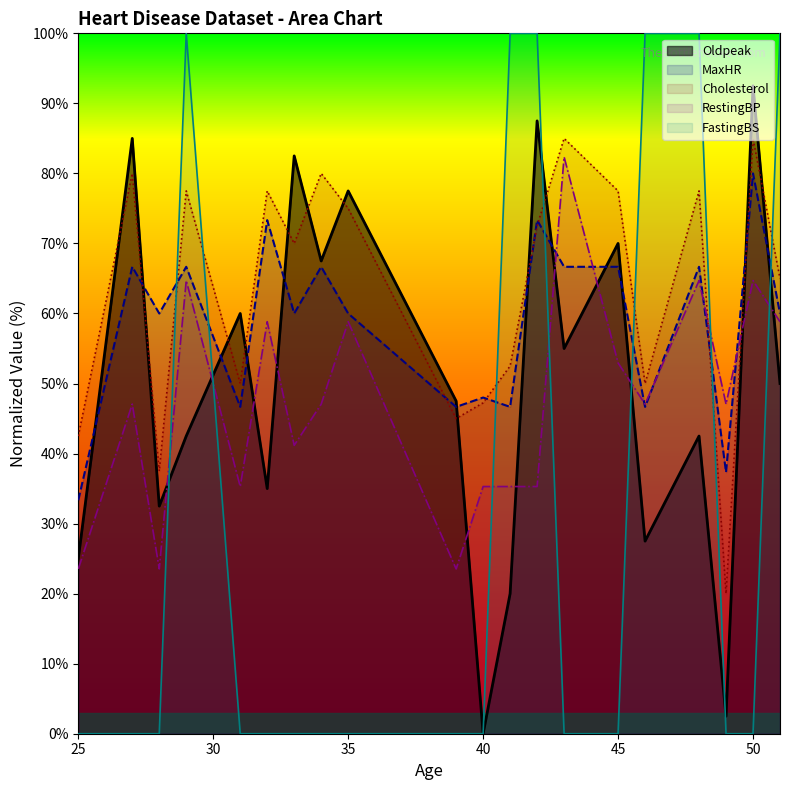

The Cholesterol series shows 50.0 at 31. True or false?

True